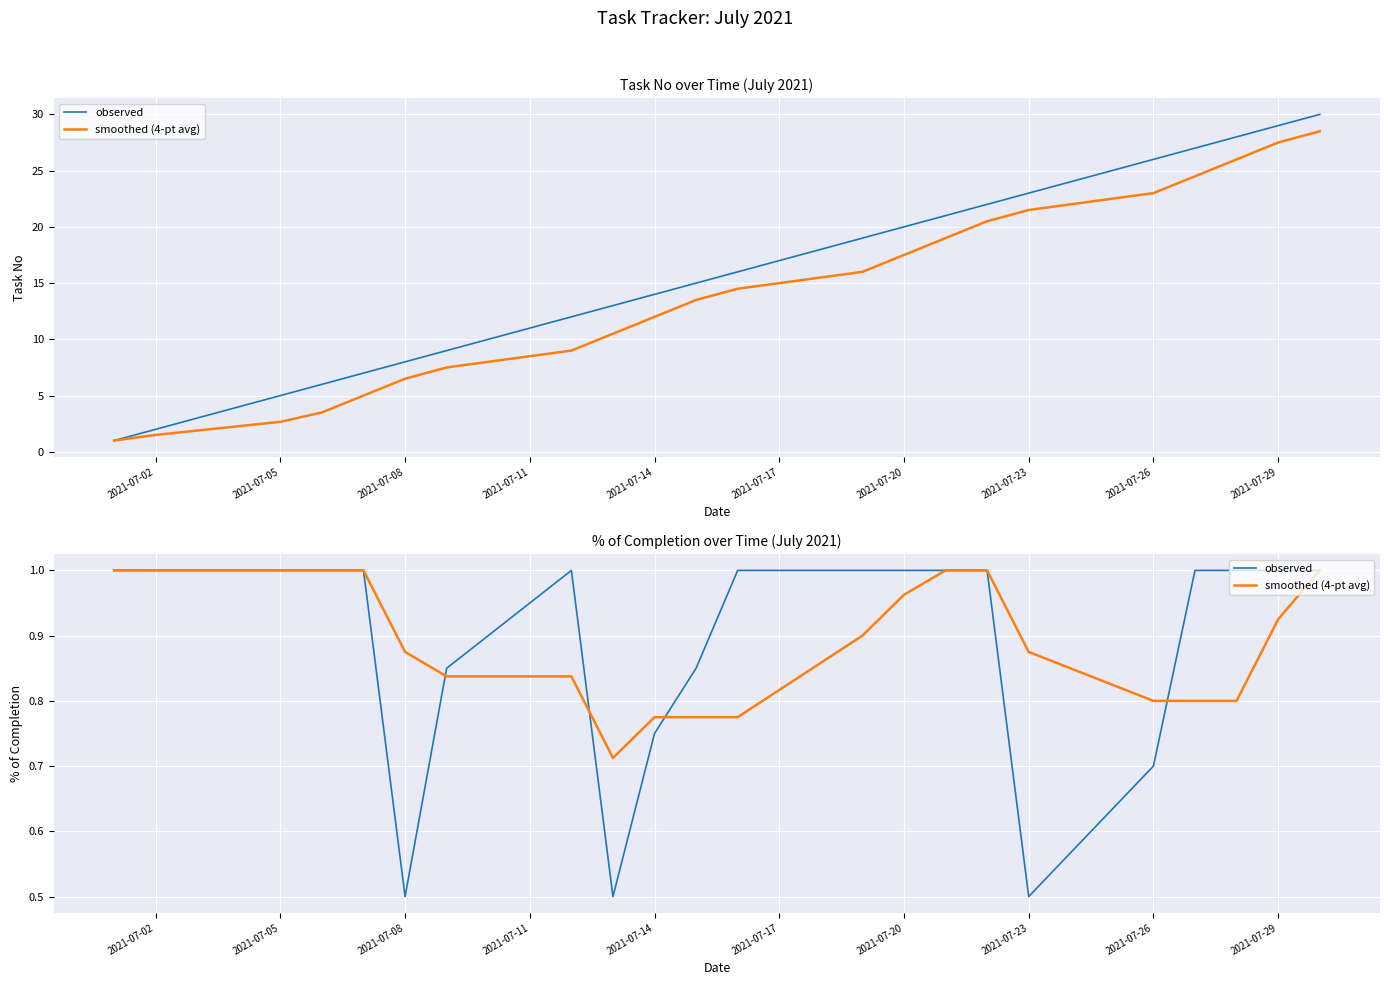

Count the smoothed (4-pt avg) values in the range 0 to 1.

22